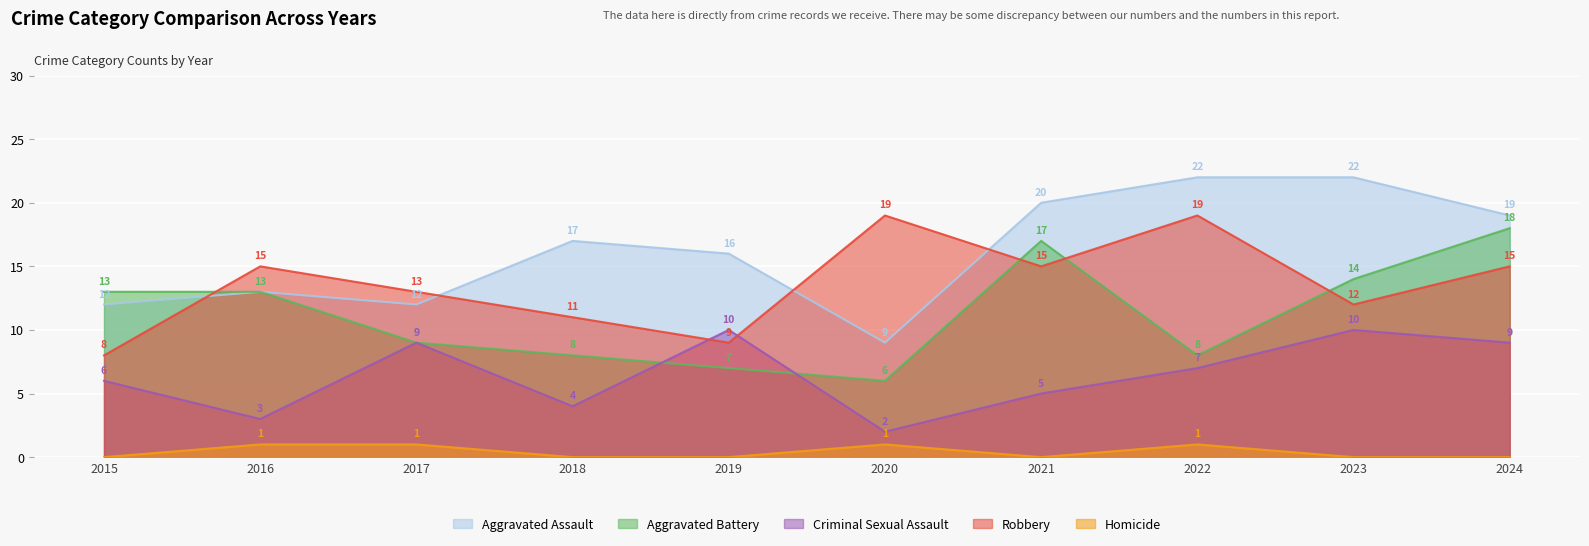

What is the difference between the maximum and minimum values in the Aggravated Battery series?

12